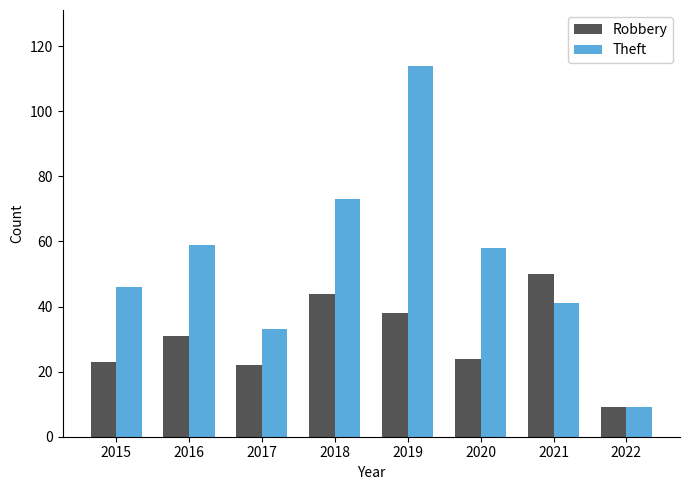

Reading left to right, what are all the values shown in this chart?

Robbery: 2015=23	2016=31	2017=22	2018=44	2019=38	2020=24	2021=50	2022=9
Theft: 2015=46	2016=59	2017=33	2018=73	2019=114	2020=58	2021=41	2022=9